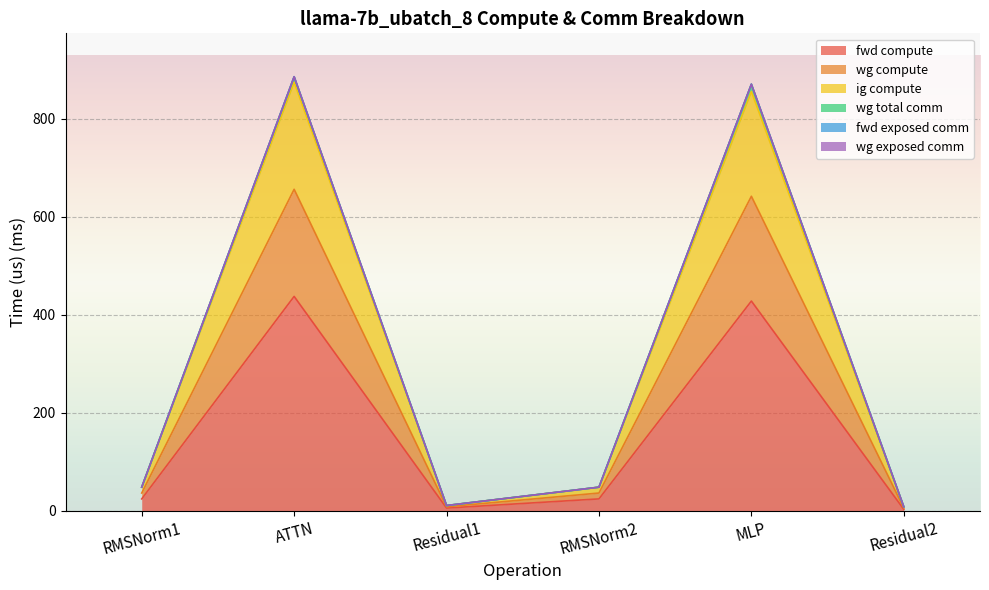

How many interior local valleys does the fwd compute series have?

1